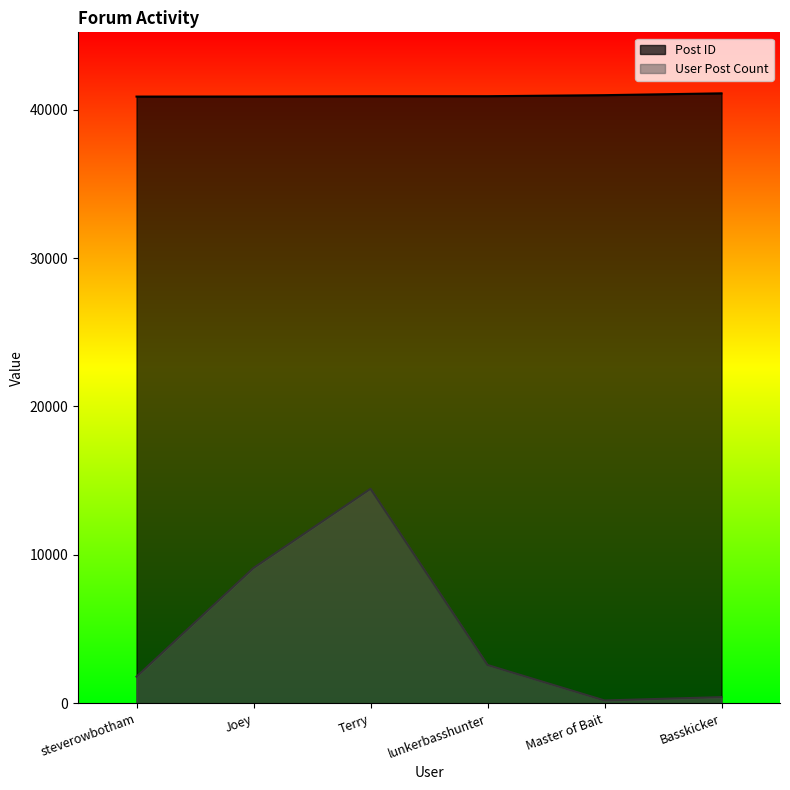

Which label corresponds to the largest value in the chart?

Basskicker